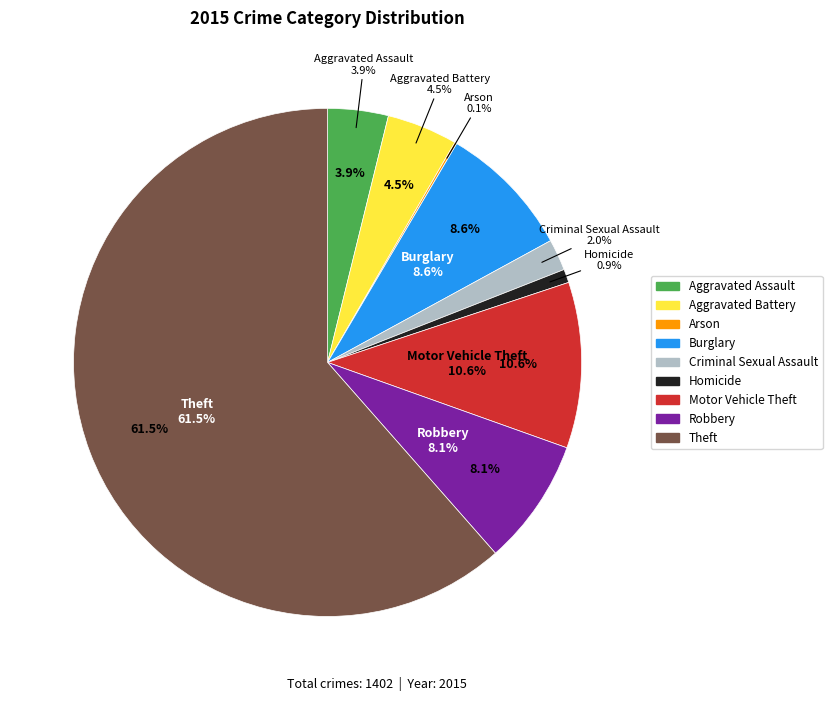

Does Theft represent more than half of the total?

Yes